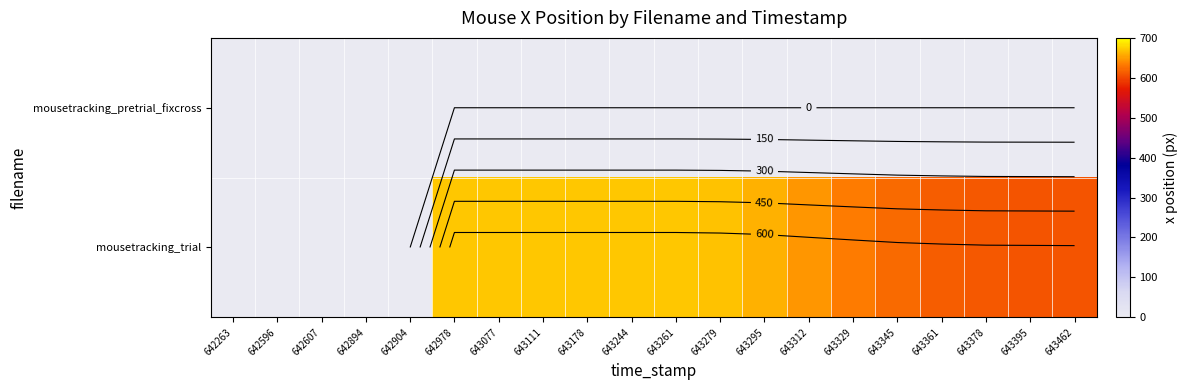

List the labels in order of mousetracking_trial value, largest first.

642978, 643077, 643111, 643178, 643244, 643261, 643279, 643295, 643312, 643329, 643345, 643361, 643378, 643395, 643462, 642263, 642596, 642607, 642894, 642904